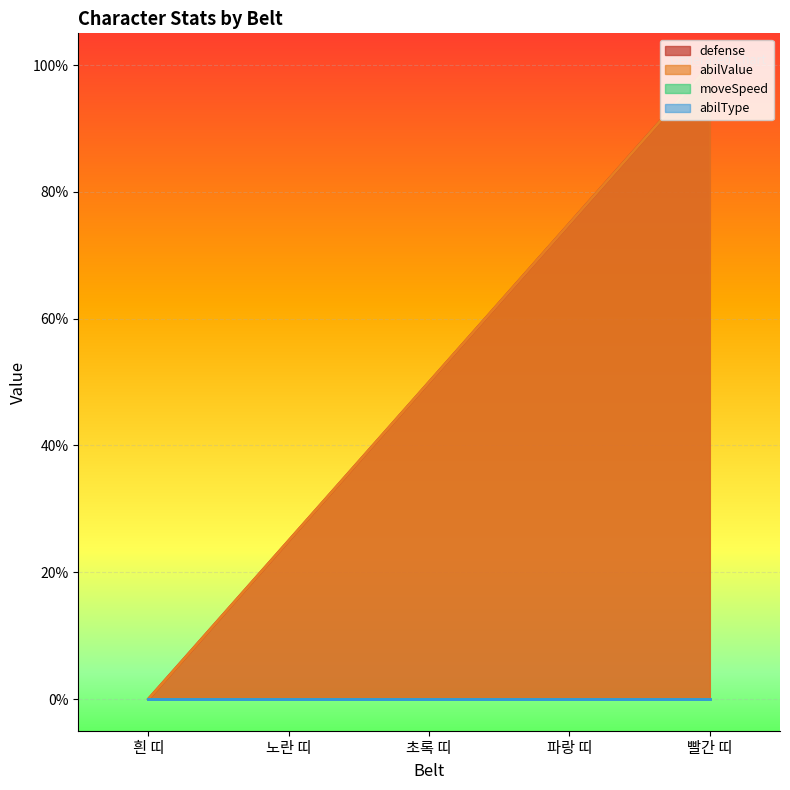

What is the label of the 5th point from the right?

흰 띠